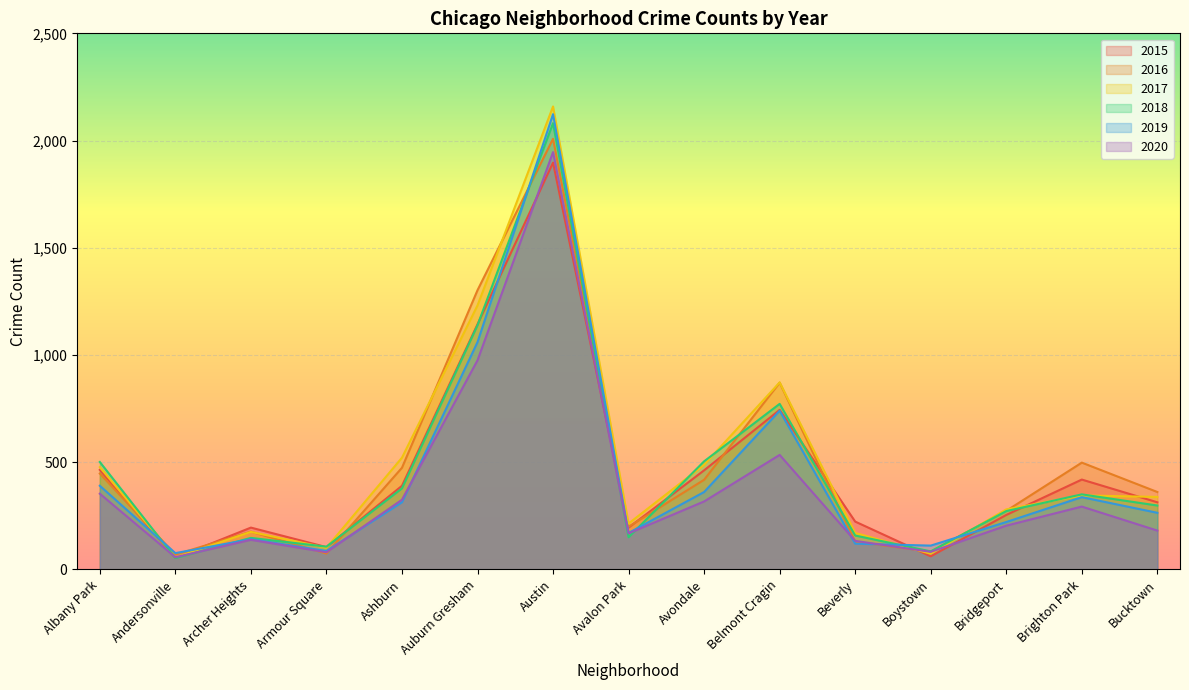

The 2018 series shows 350 at Brighton Park. True or false?

True